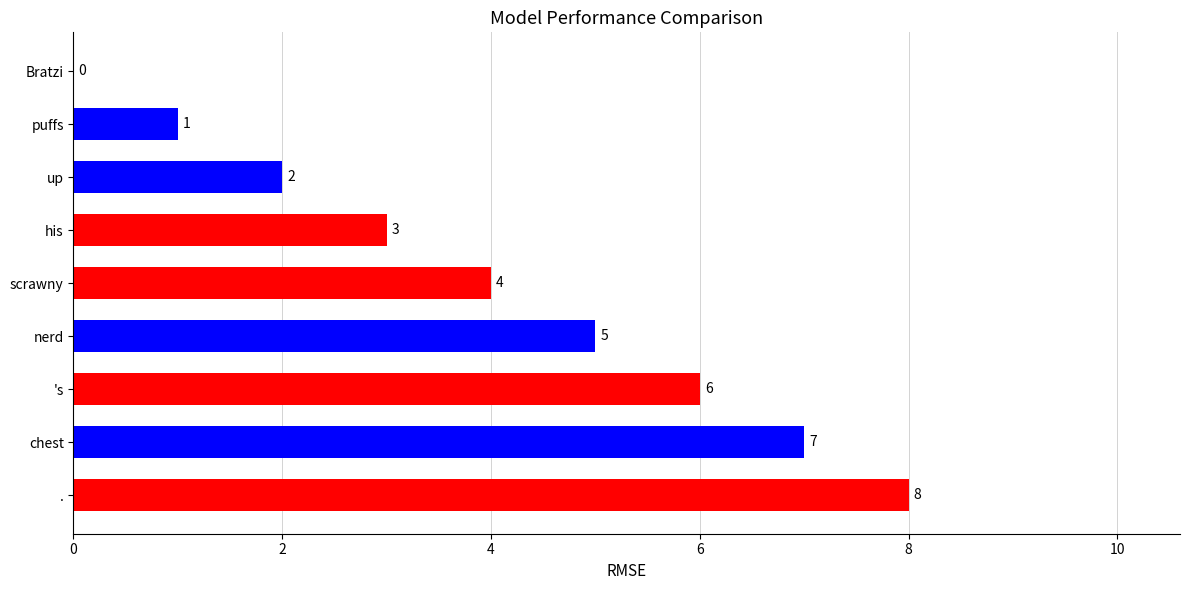

How many positive values are there?

8